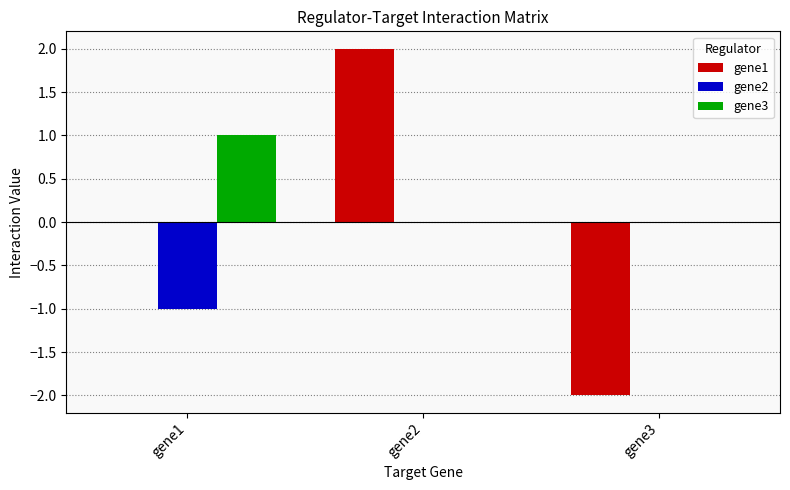

What is the maximum value for gene3?

1